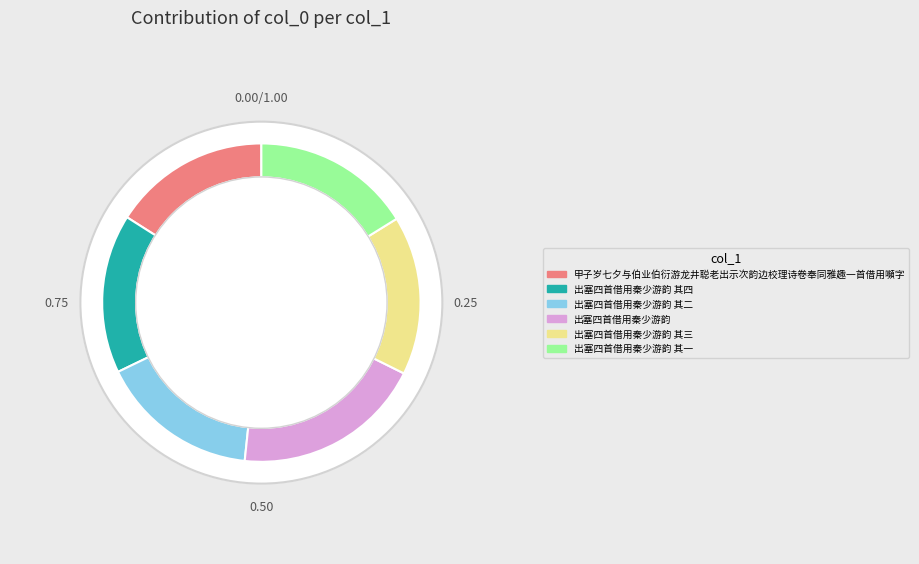

What percentage is the 出塞四首借用秦少游韵 其二 slice, to the nearest percent?

16%